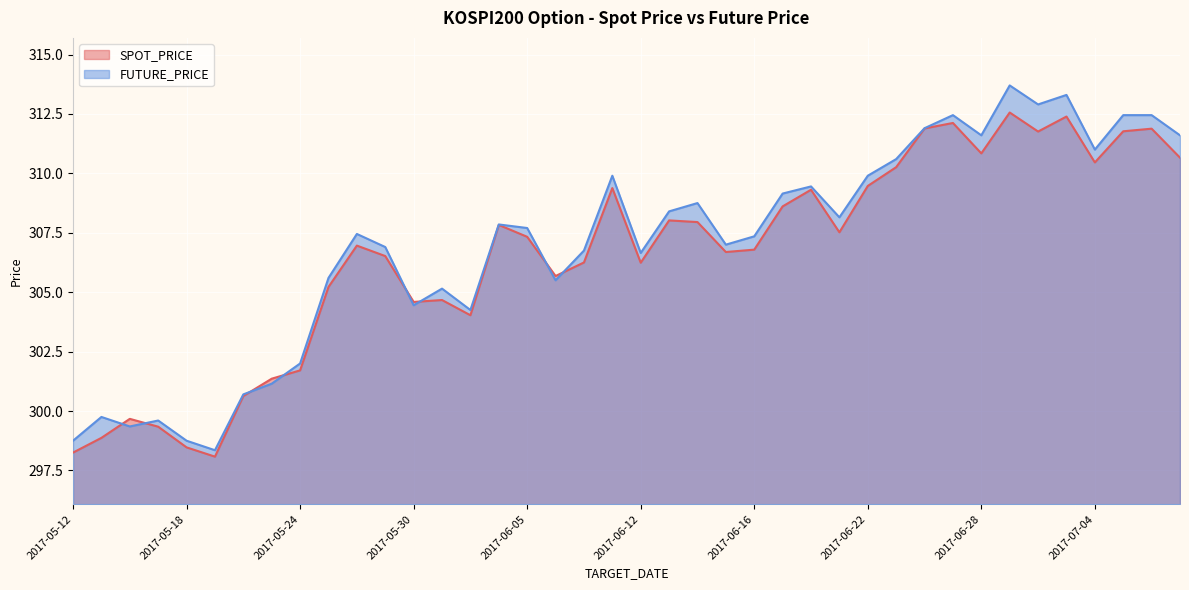

What is the difference between the maximum and second lowest values in the FUTURE_PRICE series?

14.9